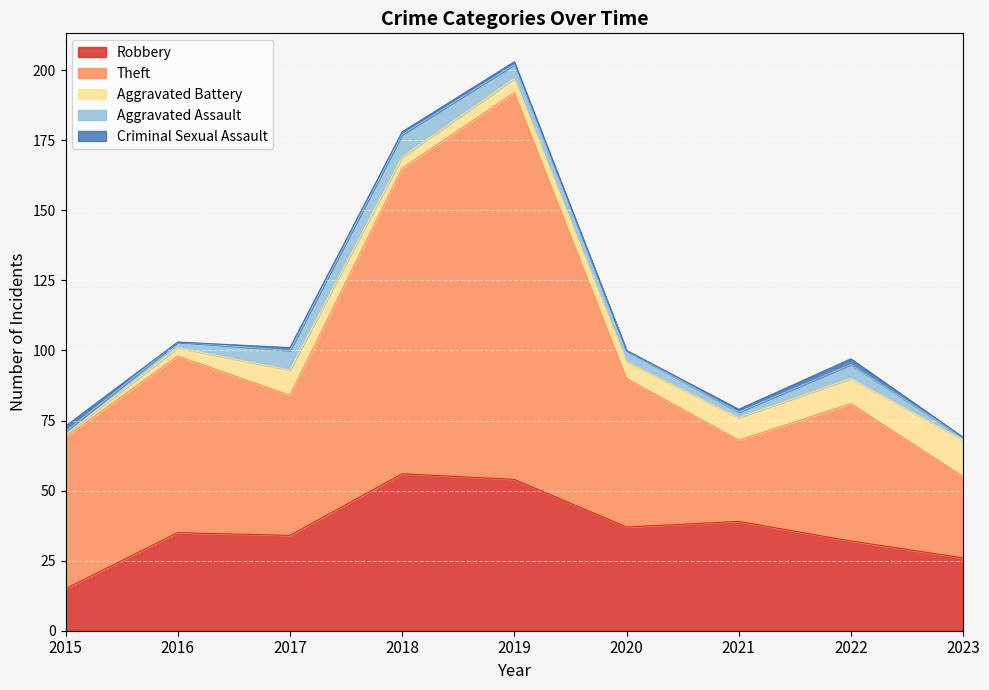

Reading left to right, extract all data points from this chart.

Robbery: 2015=15	2016=35	2017=34	2018=56	2019=54	2020=37	2021=39	2022=32	2023=26
Theft: 2015=54	2016=63	2017=50	2018=109	2019=138	2020=53	2021=29	2022=49	2023=29
Aggravated Battery: 2015=1	2016=3	2017=9	2018=4	2019=5	2020=6	2021=8	2022=9	2023=13
Aggravated Assault: 2015=1	2016=2	2017=7	2018=8	2019=5	2020=4	2021=2	2022=5	2023=1
Criminal Sexual Assault: 2015=2	2016=0	2017=1	2018=1	2019=1	2020=0	2021=1	2022=2	2023=0